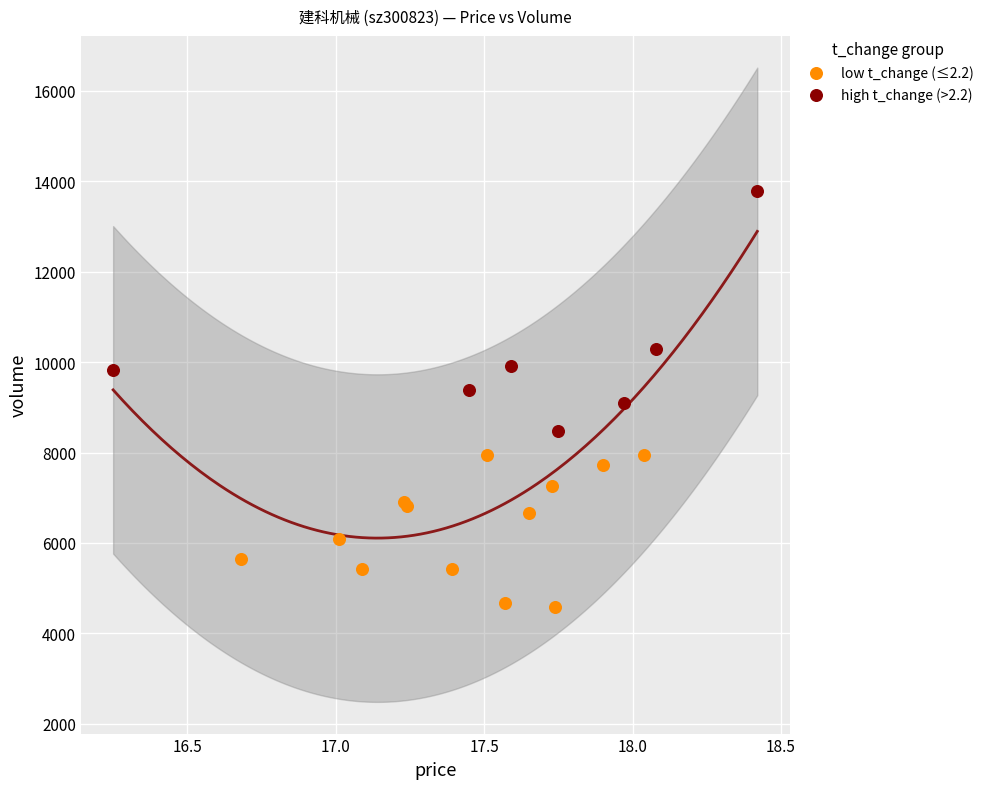

Which series has the largest Y range (max minus min)?

high t_change (>2.2)